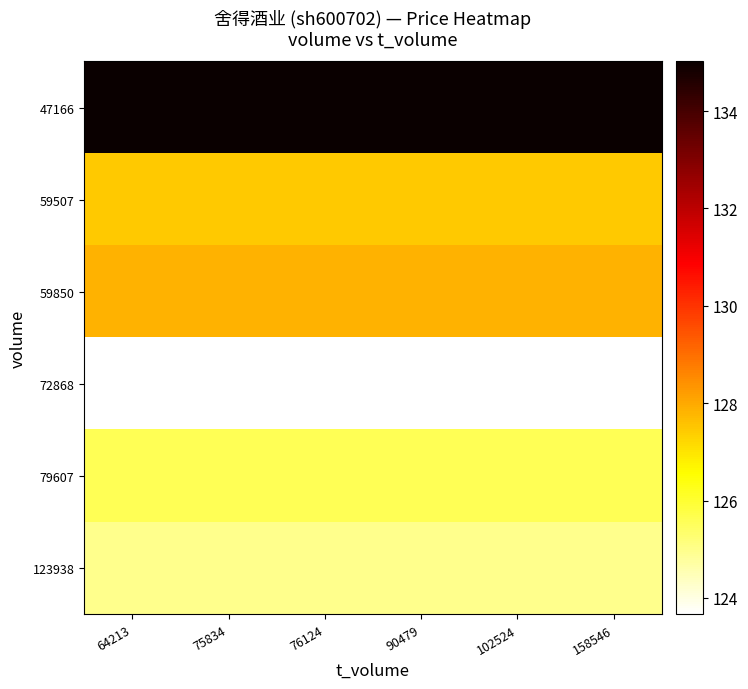

Reading left to right, transcribe all the data shown in this chart.

47166: 64213=135.0	75834=135.0	76124=135.0	90479=135.0	102524=135.0	158546=135.0
59507: 64213=127.5	75834=127.5	76124=127.5	90479=127.5	102524=127.5	158546=127.5
59850: 64213=127.9	75834=127.9	76124=127.9	90479=127.9	102524=127.9	158546=127.9
72868: 64213=123.7	75834=123.7	76124=123.7	90479=123.7	102524=123.7	158546=123.7
79607: 64213=125.6	75834=125.6	76124=125.6	90479=125.6	102524=125.6	158546=125.6
123938: 64213=125.0	75834=125.0	76124=125.0	90479=125.0	102524=125.0	158546=125.0